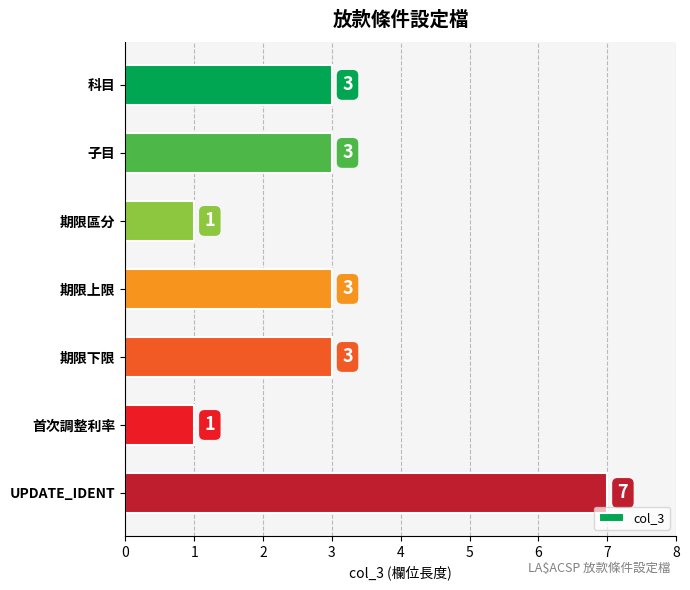

How many distinct data groups are displayed?

1